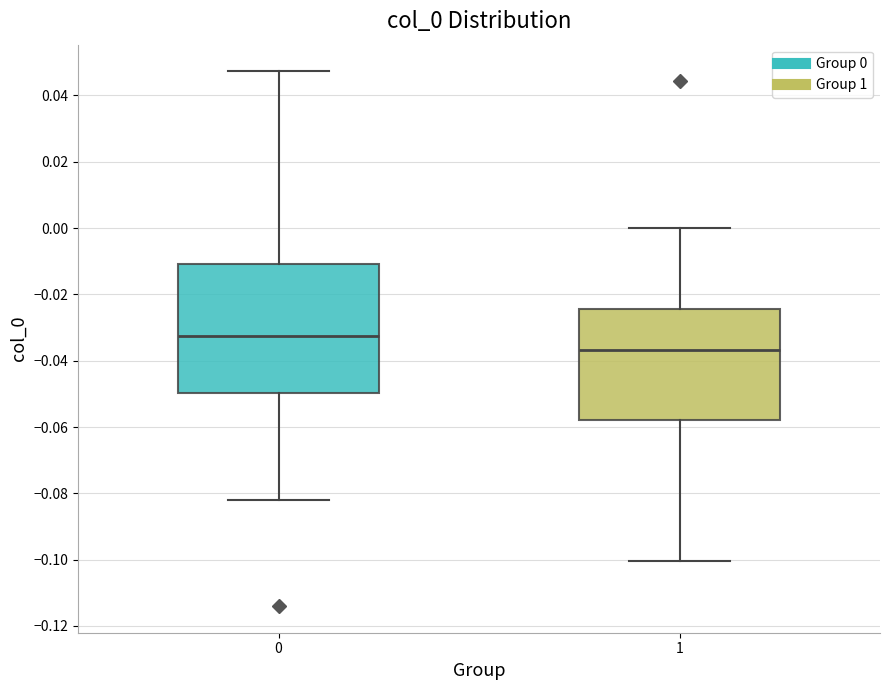

Reading left to right, transcribe this box plot: for each box, give where its median line is, the range the box spans, and where its two whiskers end, as read against the y-axis. The values are not printed on the chart, so give them approximately, as read against the axis.

0: median -0.032, box -0.050 to -0.010, whiskers -0.082 to 0.048
1: median -0.036, box -0.058 to -0.024, whiskers -0.100 to 0.000